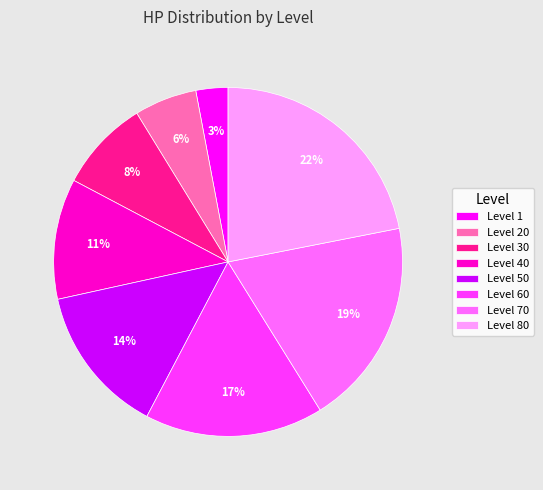

True or false: Level 20 accounts for 20% of the total.

False